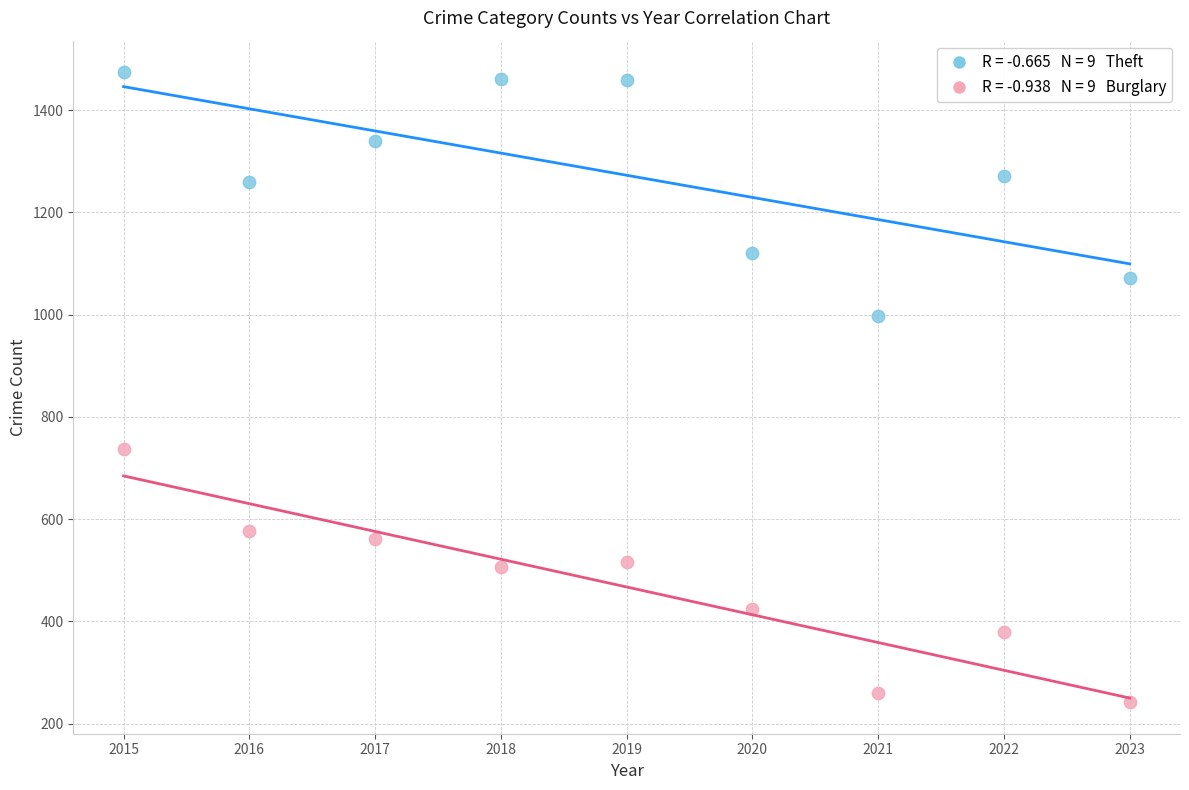

Across all series, what Y value is closest to 858?

738